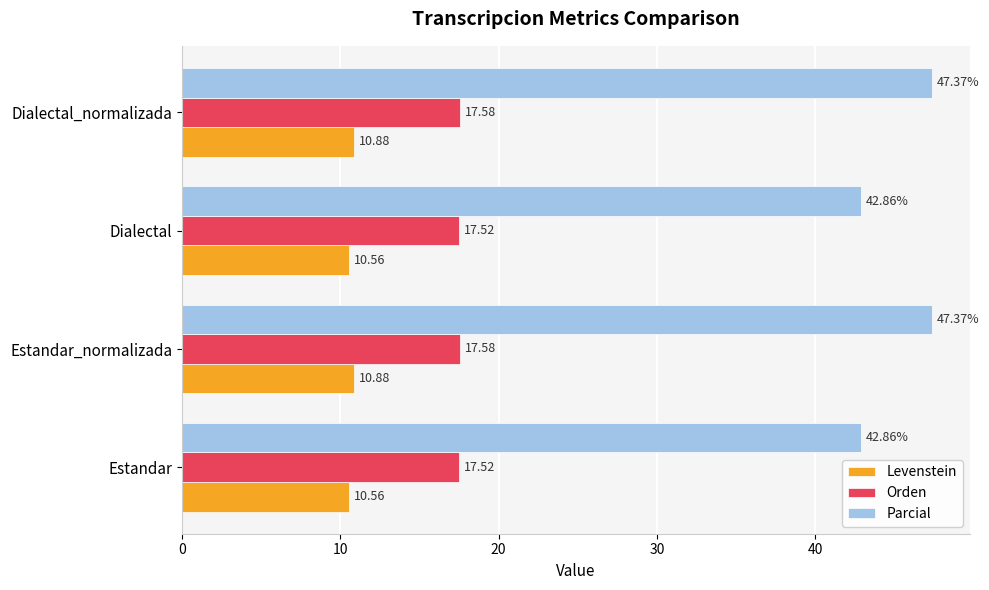

Which series changed the most between Estandar and Dialectal_normalizada?

Parcial